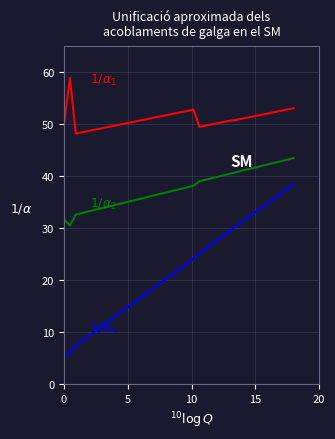

What is the maximum value shown in the chart?

58.8